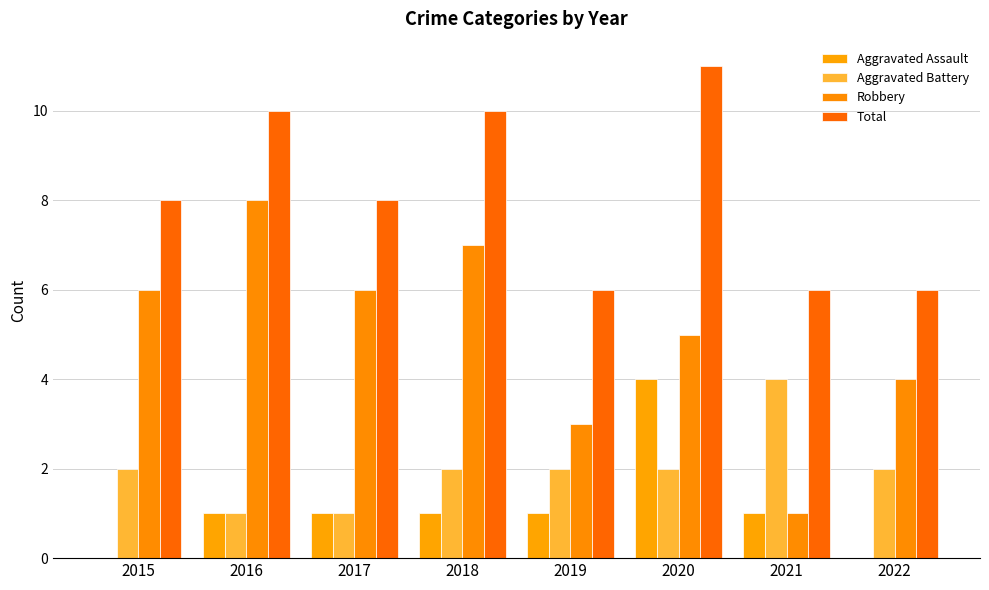

Which series changed the most between 2016 and 2022?

Robbery